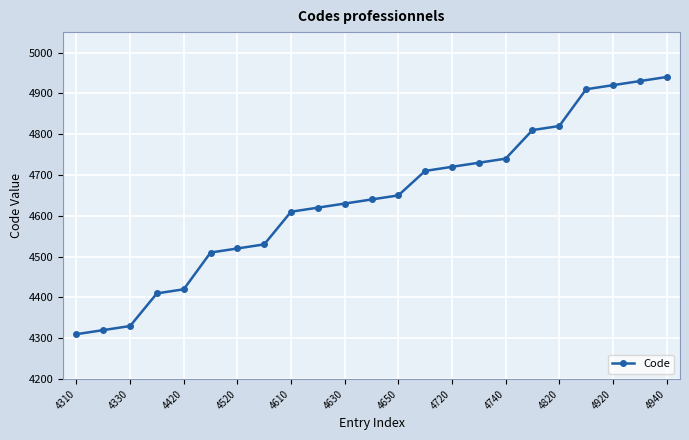

Reading left to right, extract all data points from this chart.

4310	4320	4330	4410	4420	4510	4520	4530	4610	4620	4630	4640	4650	4710	4720	4730	4740	4810	4820	4910	4920	4930	4940